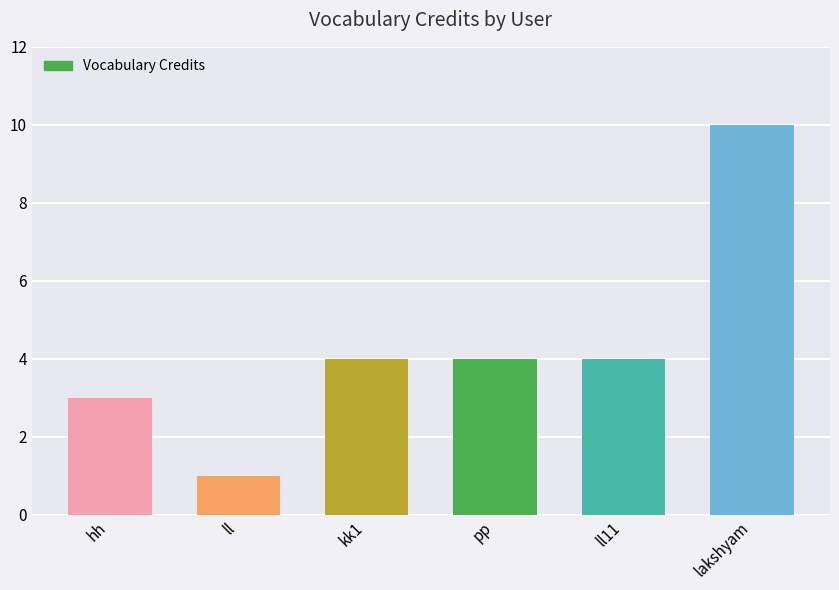

What is the maximum value shown in the chart?

10